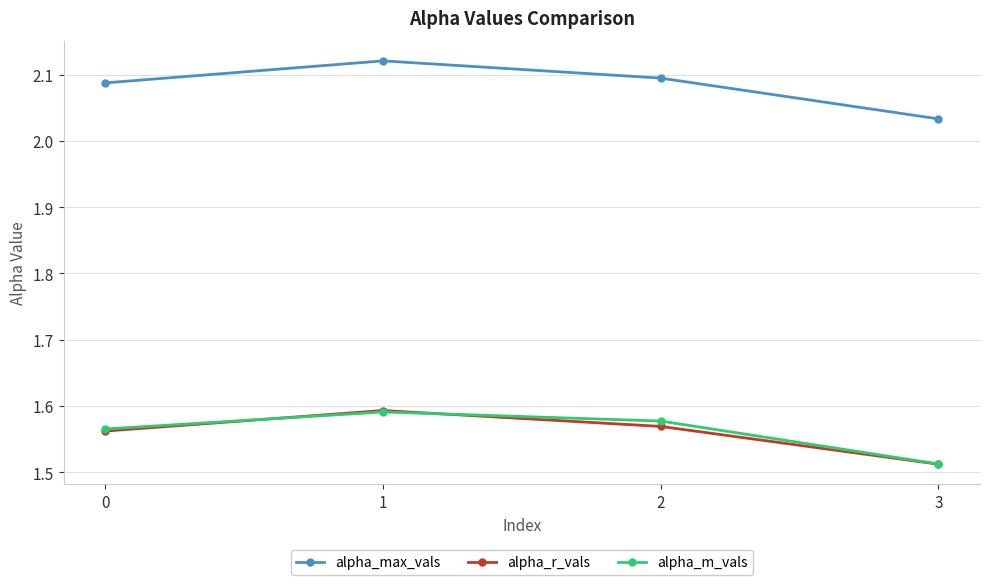

What are all the series names shown in the legend?

alpha_max_vals, alpha_r_vals, alpha_m_vals